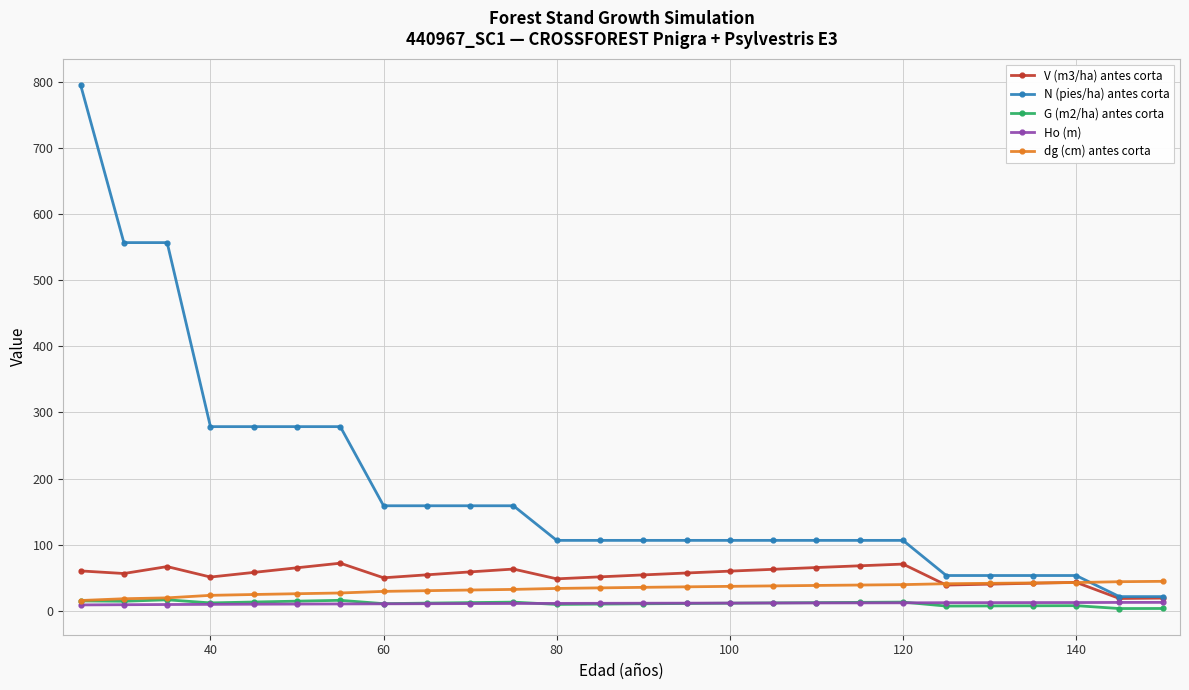

What is the minimum value for N (pies/ha) antes corta?

21.3